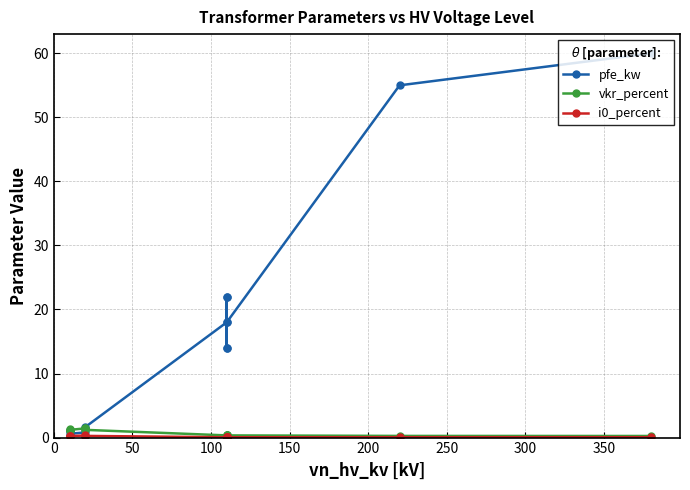

The value of pfe_kw at 50 is 1.6. True or false?

False